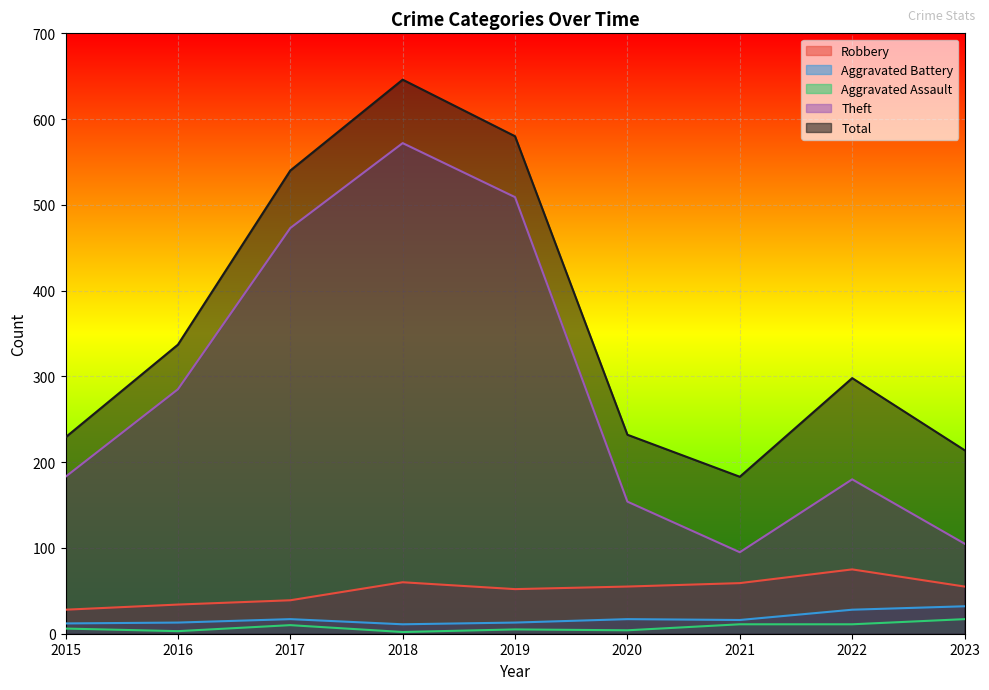

At which category does Aggravated Battery reach its first local valley?

2018